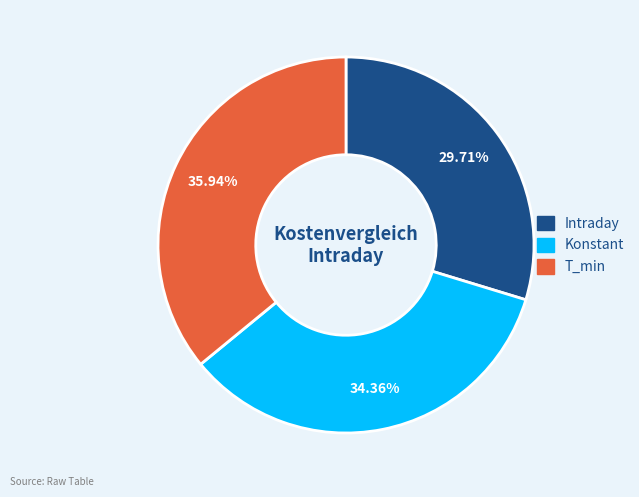

Is there a majority slice in this chart?

No